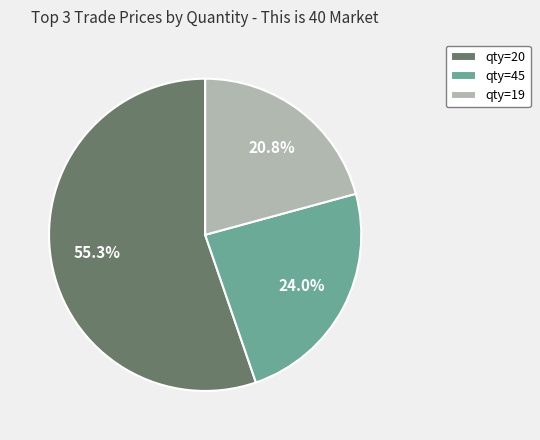

Rank the categories by value from highest to lowest.

qty=20, qty=45, qty=19